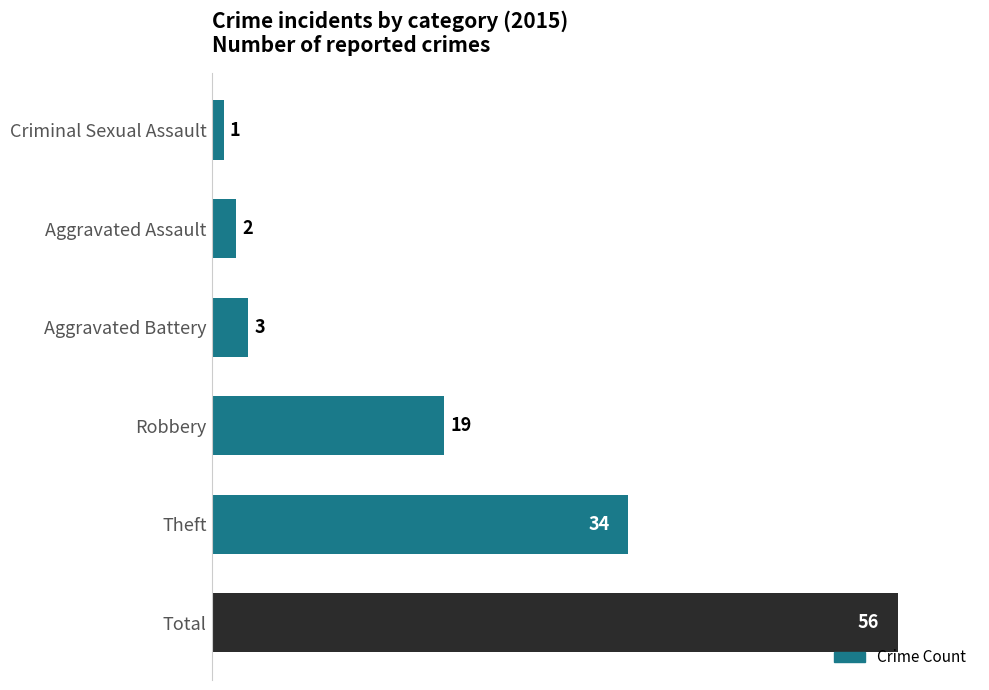

Which category has the lowest value across all series?

Criminal Sexual Assault